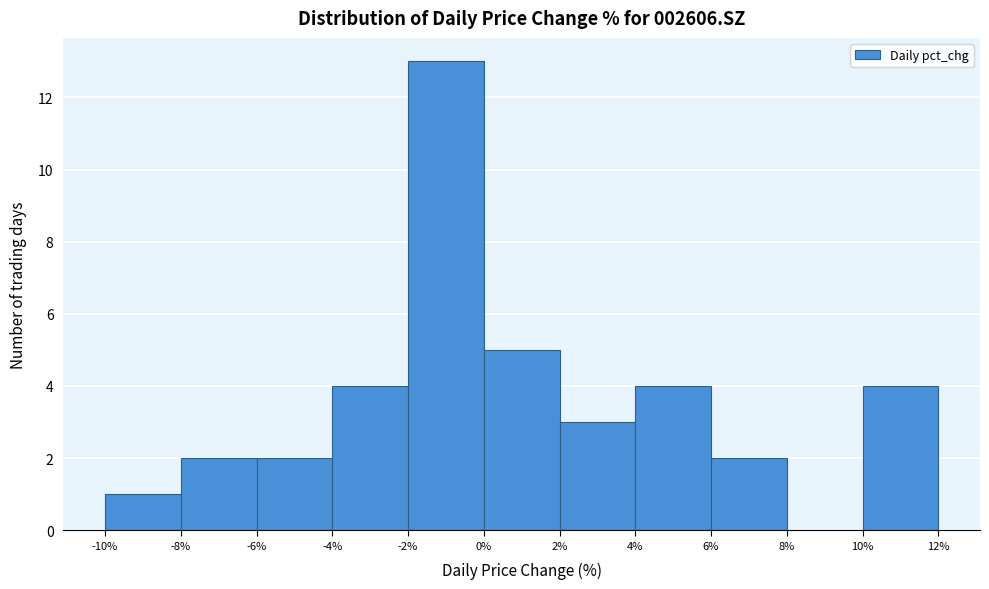

Reading left to right, list every bar in this chart as the range it spans on the x-axis followed by its height. The values are not printed on the chart, so give them approximately, as read against the axis.

-10% to -8%: 1
-8% to -6%: 2
-6% to -4%: 2
-4% to -2%: 4
-2% to 0%: 13
0% to 2%: 5
2% to 4%: 3
4% to 6%: 4
6% to 8%: 2
8% to 10%: 0
10% to 12%: 4